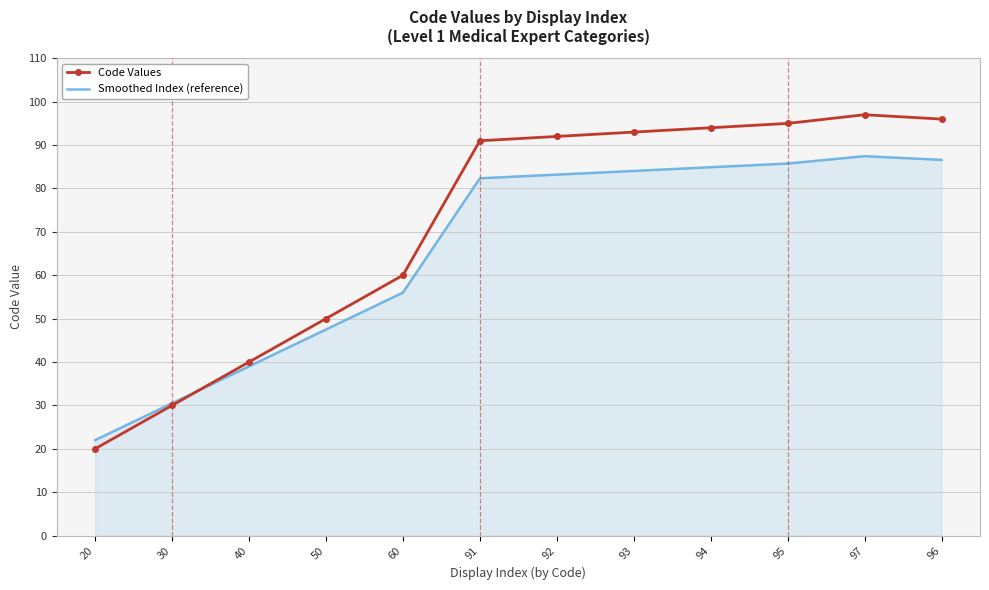

Which series has the widest spread of values?

Code Values